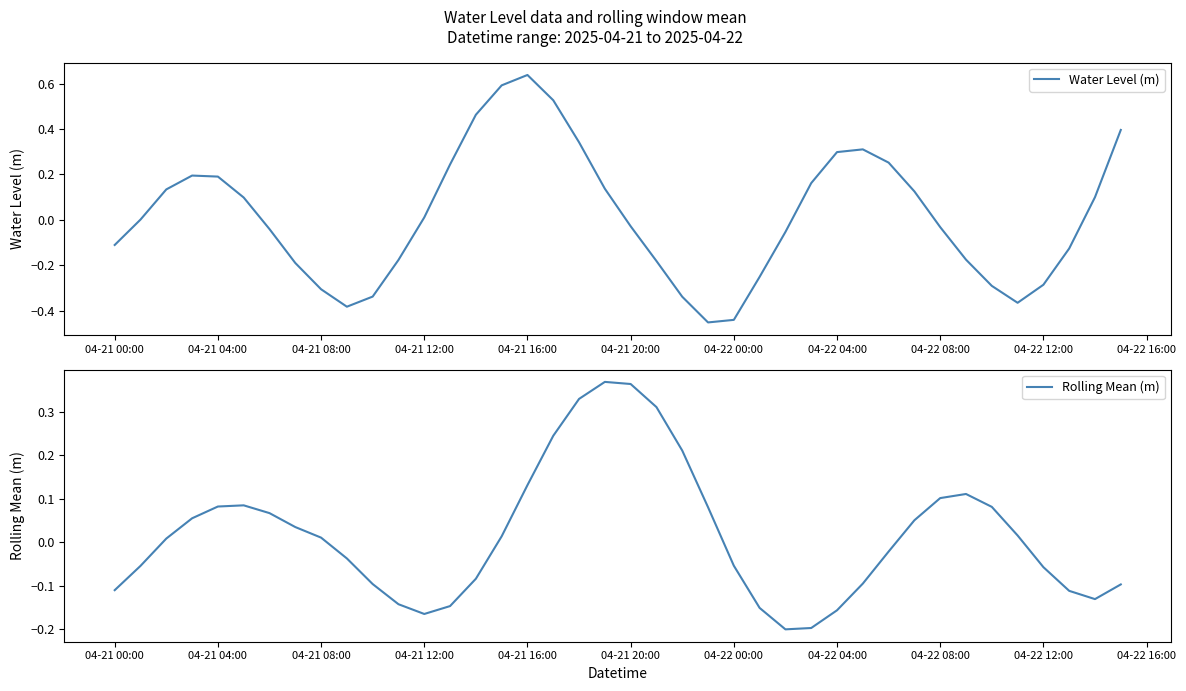

Which series ends up on top after the final intersection of Rolling Mean (m) and Water Level (m)?

Water Level (m)